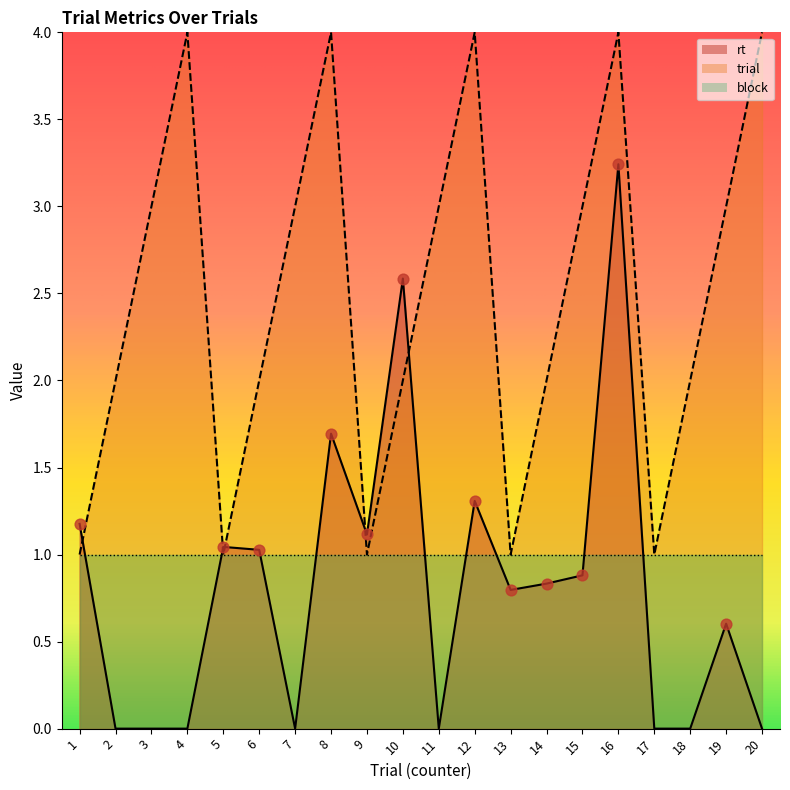

Which series reaches the maximum Y coordinate?

trial